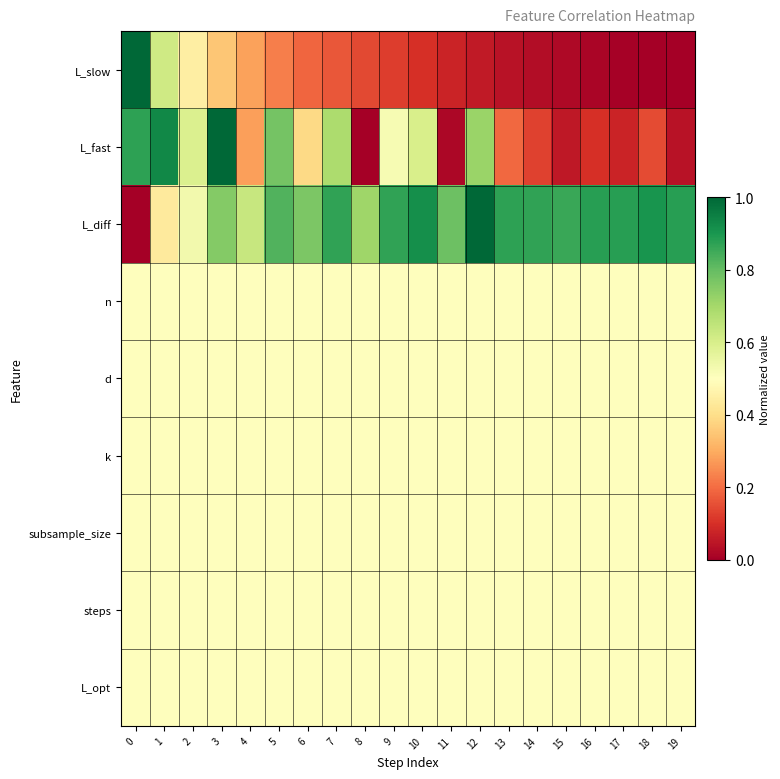

How many distinct data groups are displayed?

9